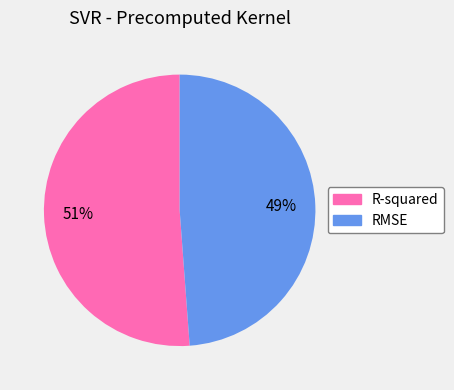

To the nearest percent, what is the combined percentage of RMSE and R-squared?

100%